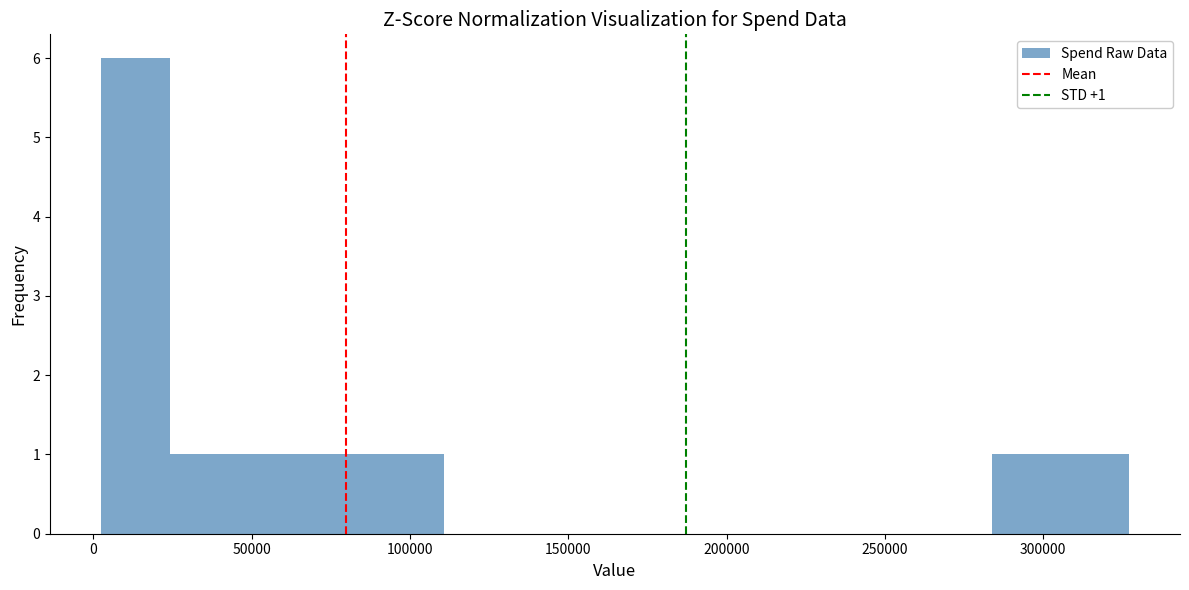

Which range on the x-axis has the tallest bar?

5000 to 25000